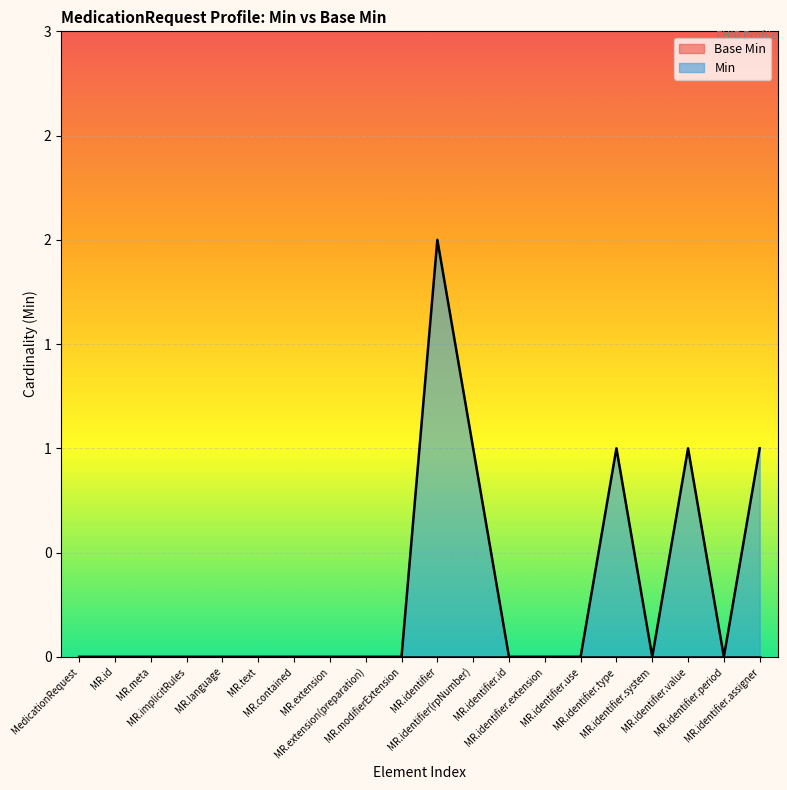

Between MedicationRequest and MR.identifier.extension, which is larger?

MedicationRequest